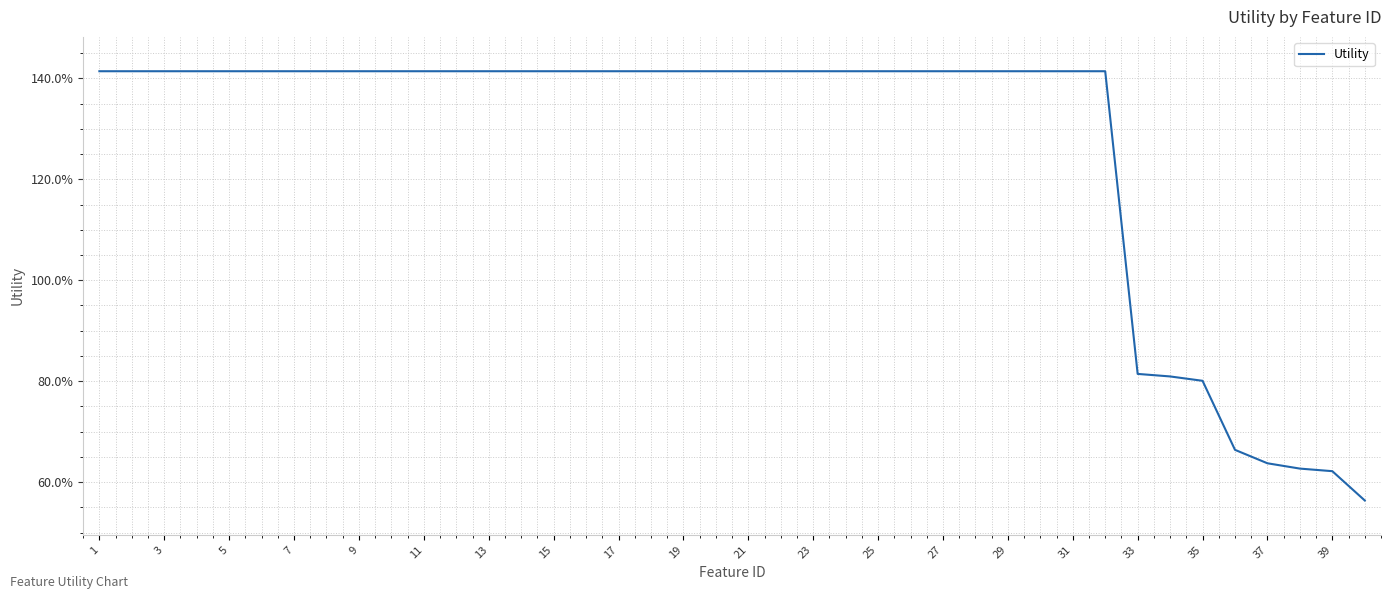

Which label corresponds to the largest value in the chart?

1